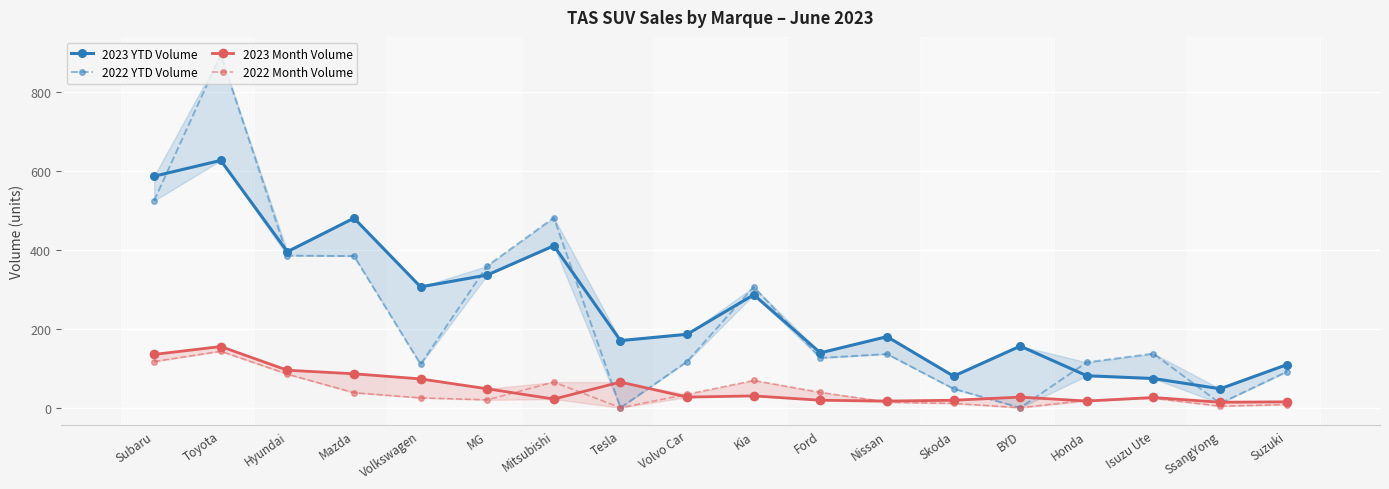

The value of 2022 YTD Volume at Mitsubishi is 481. True or false?

True